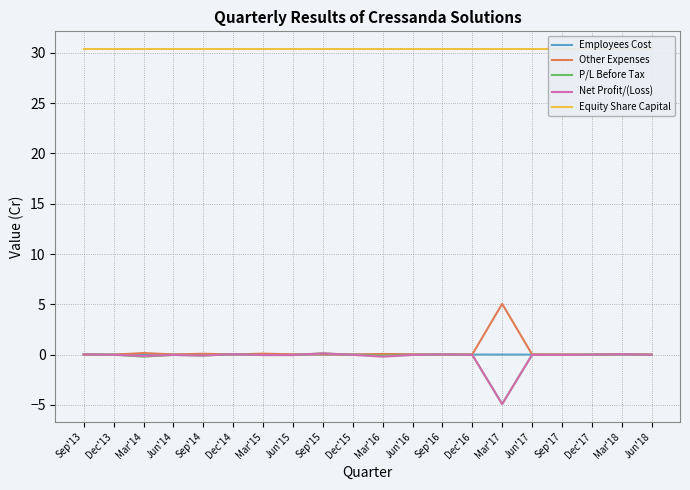

Reading left to right, extract all data points from this chart.

Employees Cost: Sep'13=0.0	Dec'13=0.0	Mar'14=0.0	Jun'14=0.0	Sep'14=0.0	Dec'14=0.0	Mar'15=0.0	Jun'15=0.0	Sep'15=0.0	Dec'15=0.0	Mar'16=0.0	Jun'16=0.0	Sep'16=0.0	Dec'16=0.0	Mar'17=0.0	Jun'17=0.0	Sep'17=0.0	Dec'17=0.0	Mar'18=0.0	Jun'18=0.0
Other Expenses: Sep'13=0.0	Dec'13=0.0	Mar'14=0.2	Jun'14=0.0	Sep'14=0.1	Dec'14=0.0	Mar'15=0.1	Jun'15=0.0	Sep'15=0.0	Dec'15=0.0	Mar'16=0.1	Jun'16=0.0	Sep'16=0.0	Dec'16=0.0	Mar'17=5.0	Jun'17=0.0	Sep'17=0.0	Dec'17=0.0	Mar'18=0.0	Jun'18=0.0
P/L Before Tax: Sep'13=0.0	Dec'13=-0.0	Mar'14=-0.2	Jun'14=-0.0	Sep'14=-0.1	Dec'14=0.1	Mar'15=-0.0	Jun'15=-0.0	Sep'15=0.1	Dec'15=-0.0	Mar'16=-0.1	Jun'16=-0.0	Sep'16=0.0	Dec'16=-0.0	Mar'17=-4.9	Jun'17=-0.0	Sep'17=-0.0	Dec'17=0.0	Mar'18=0.1	Jun'18=-0.0
Net Profit/(Loss): Sep'13=0.0	Dec'13=-0.0	Mar'14=-0.1	Jun'14=-0.0	Sep'14=-0.1	Dec'14=0.1	Mar'15=-0.0	Jun'15=-0.0	Sep'15=0.1	Dec'15=-0.0	Mar'16=-0.2	Jun'16=-0.0	Sep'16=0.0	Dec'16=-0.0	Mar'17=-4.9	Jun'17=-0.0	Sep'17=-0.0	Dec'17=0.0	Mar'18=0.1	Jun'18=-0.0
Equity Share Capital: Sep'13=30.4	Dec'13=30.4	Mar'14=30.4	Jun'14=30.4	Sep'14=30.4	Dec'14=30.4	Mar'15=30.4	Jun'15=30.4	Sep'15=30.4	Dec'15=30.4	Mar'16=30.4	Jun'16=30.4	Sep'16=30.4	Dec'16=30.4	Mar'17=30.4	Jun'17=30.4	Sep'17=30.4	Dec'17=30.4	Mar'18=30.4	Jun'18=30.4